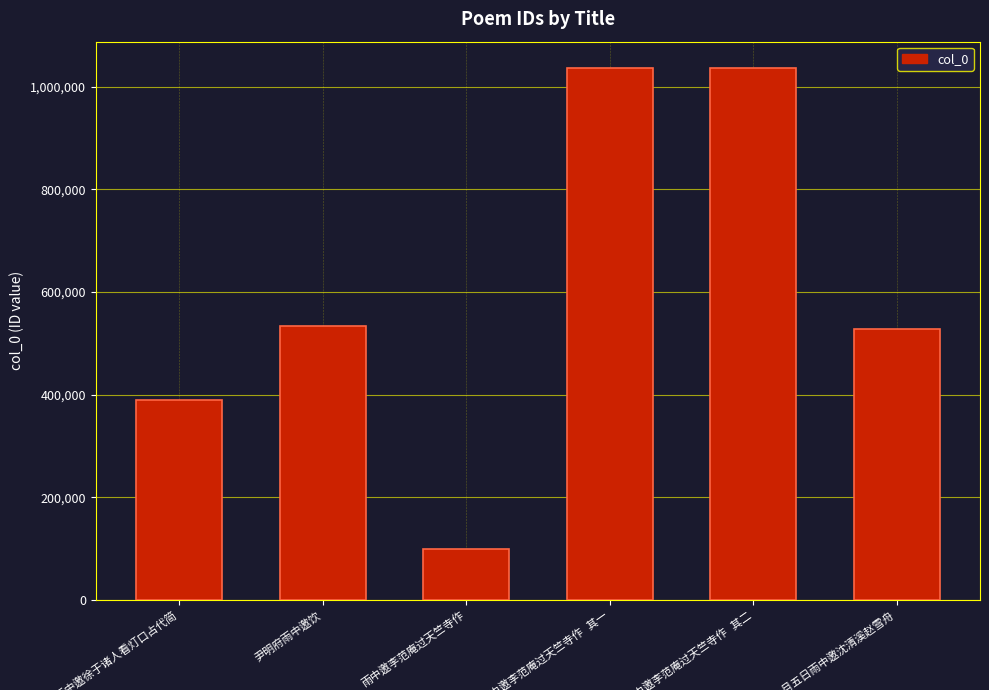

What is the difference between the second highest and minimum values?

935948